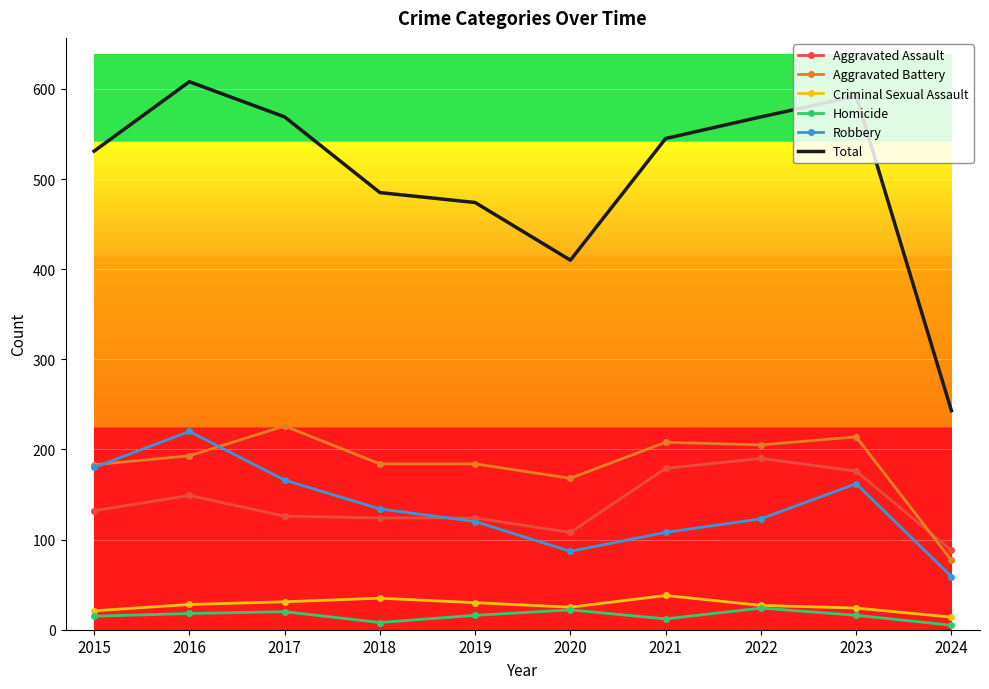

What is the spread (max minus min) of values at 2019?

458